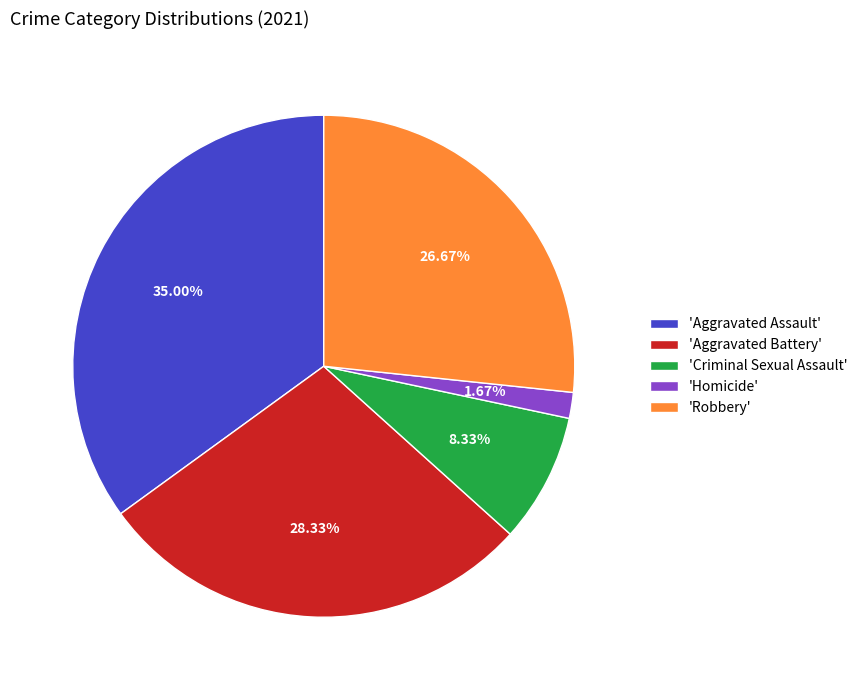

Which category has the biggest portion of the pie?

'Aggravated Assault'